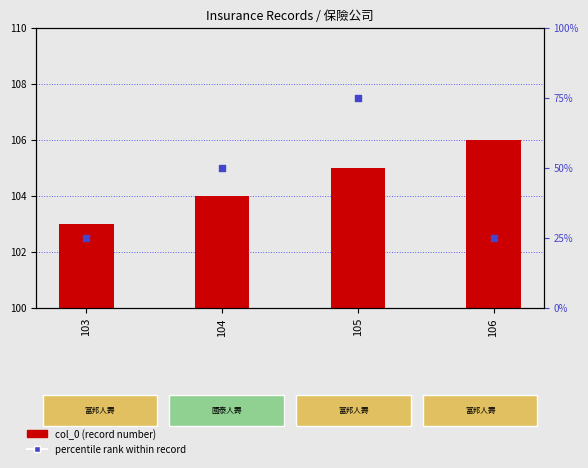

At which category is the sum across all series the highest?

105